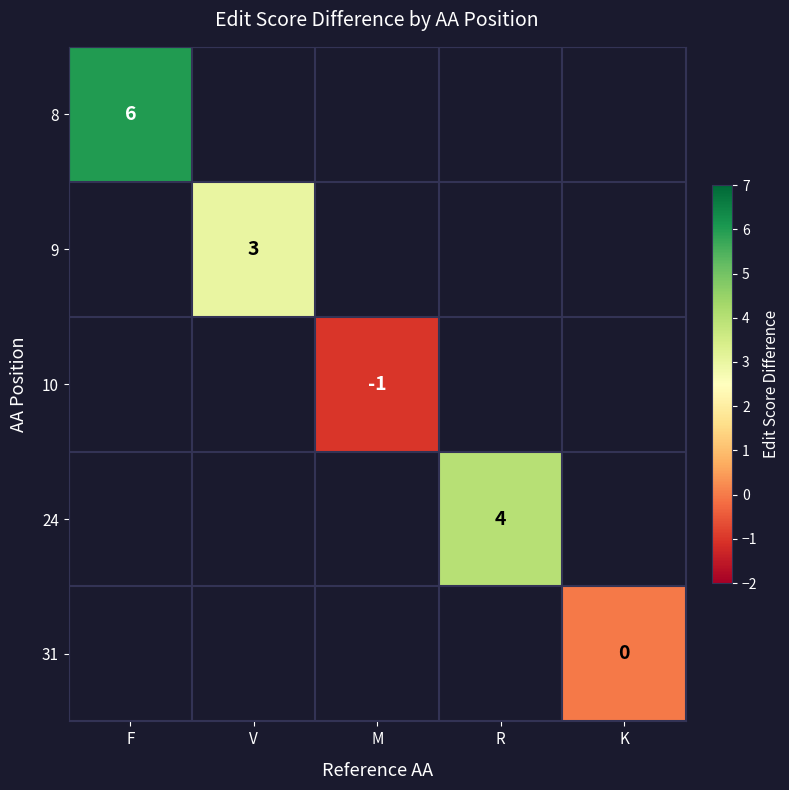

How many distinct data groups are displayed?

5